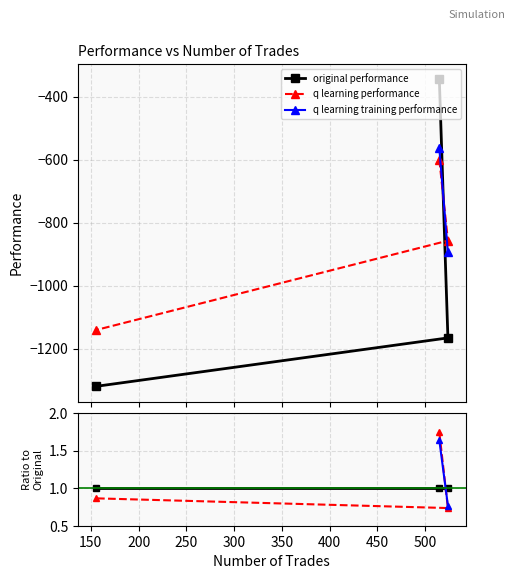

At which label is q learning performance closest to -870?

524